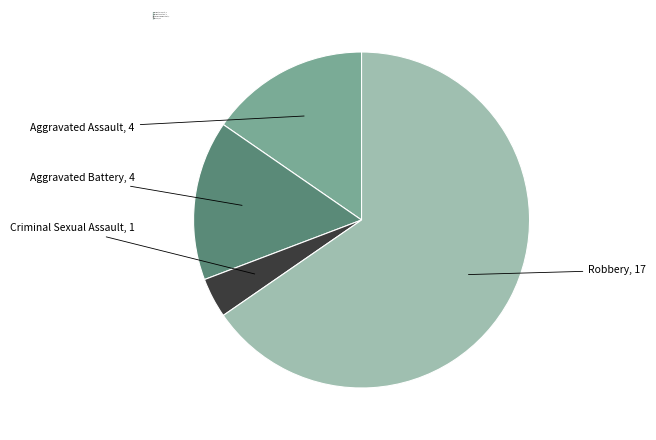

To the nearest percent, what is the average slice percentage?

25%